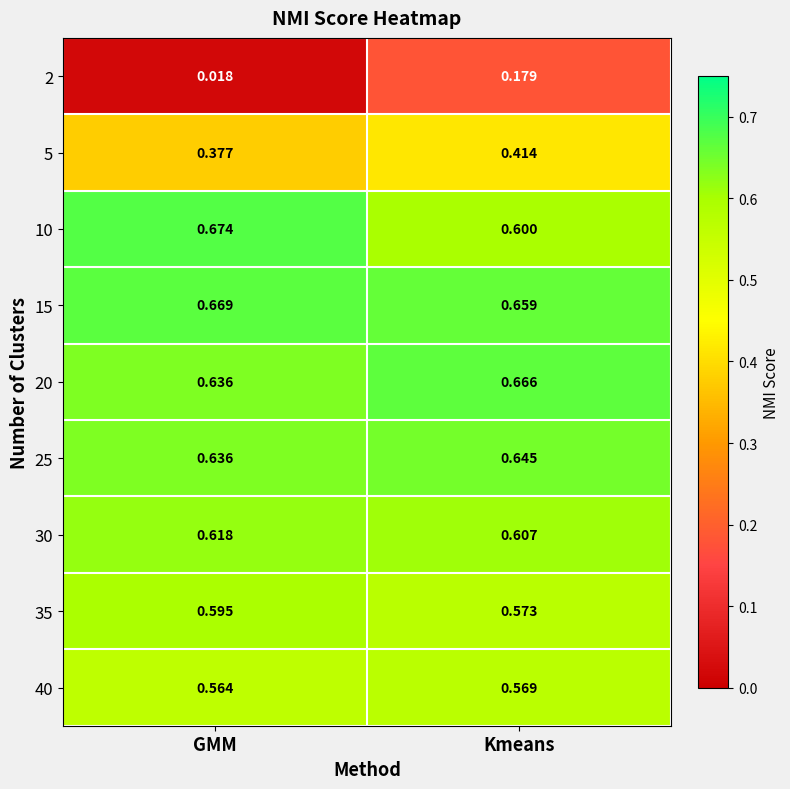

List the labels in order of 5 value, smallest first.

GMM, Kmeans